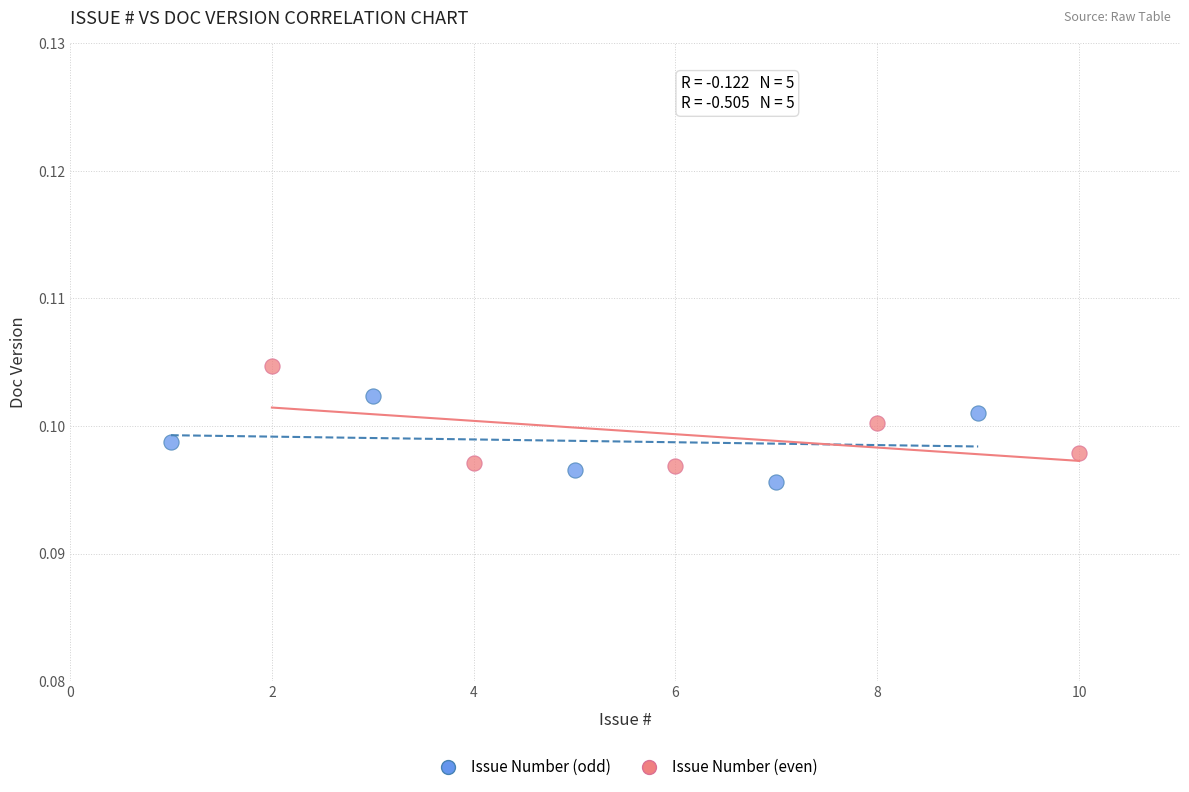

Which series contains the lowest Y value?

Issue Number (odd)